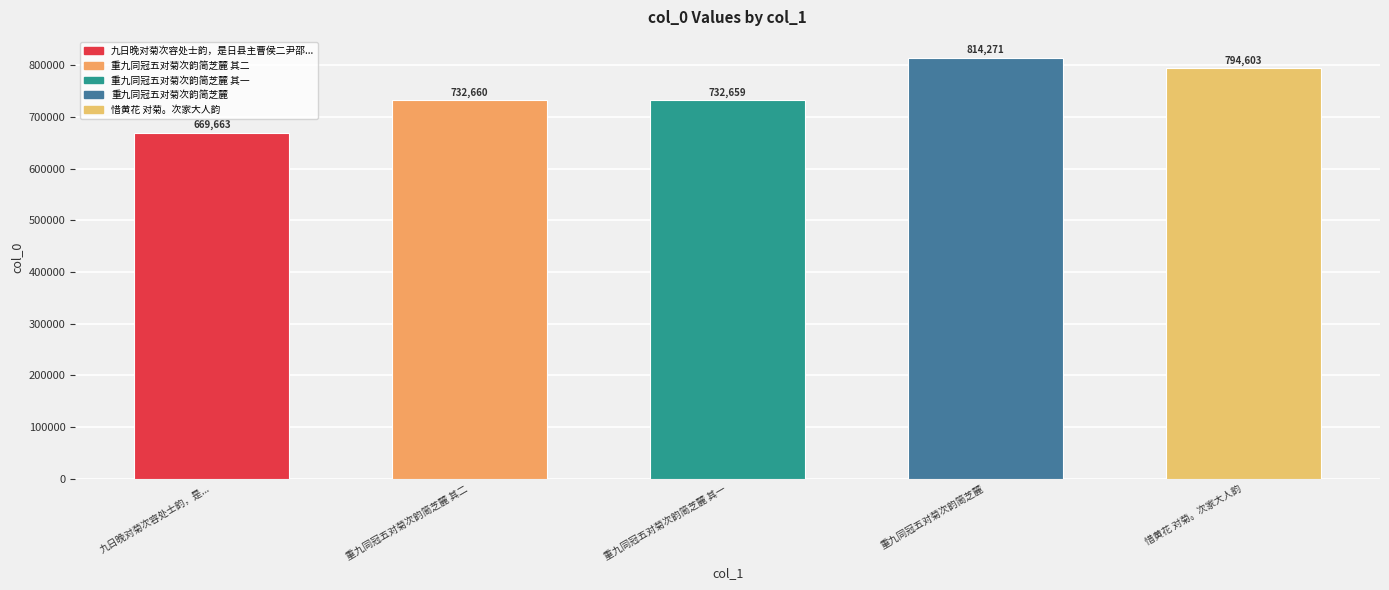

What is the change in value from 重九同冠五对菊次韵简芝麓 其一 to 惜黄花 对菊。次家大人韵?

+61944